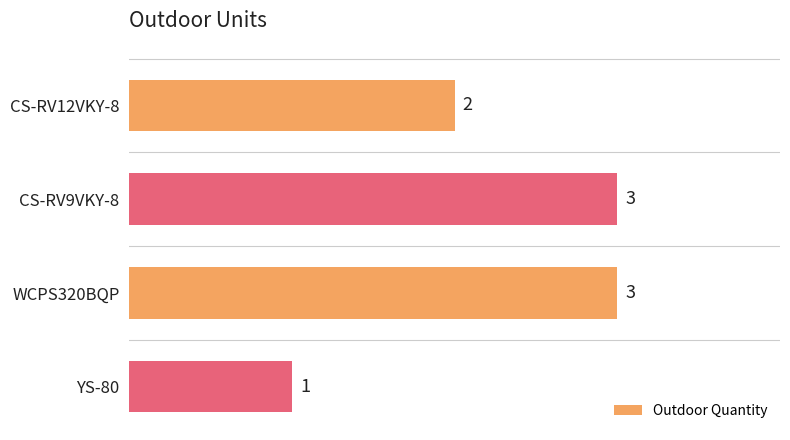

What is the value of the 2nd bar from the top?

3